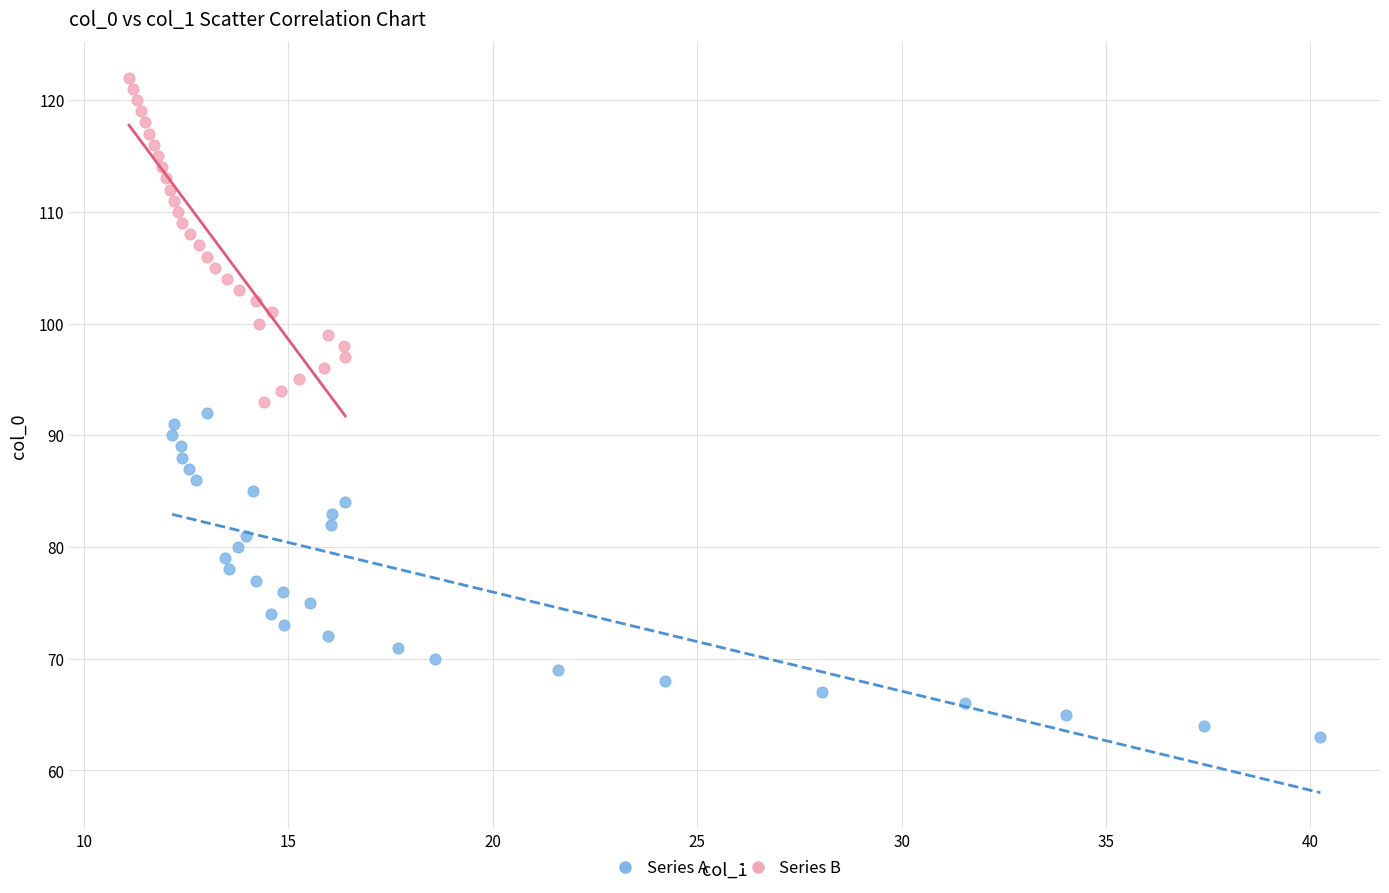

Which series reaches the maximum Y coordinate?

Series B